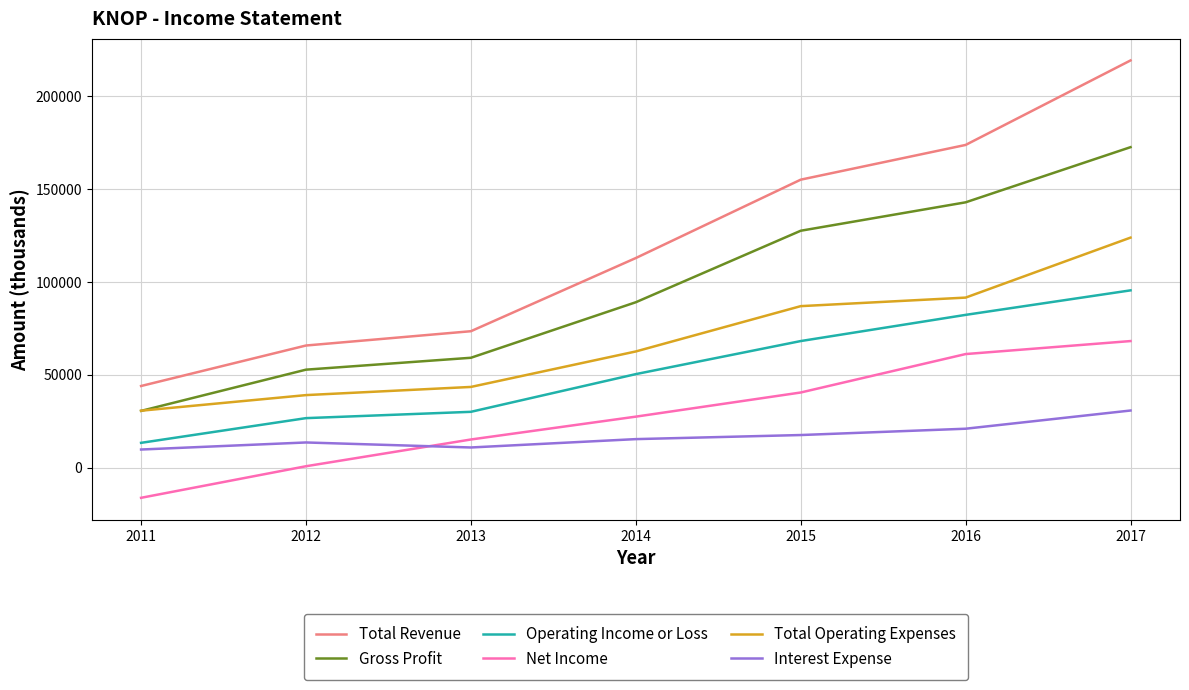

How many values in the Gross Profit series are below 89000?

3